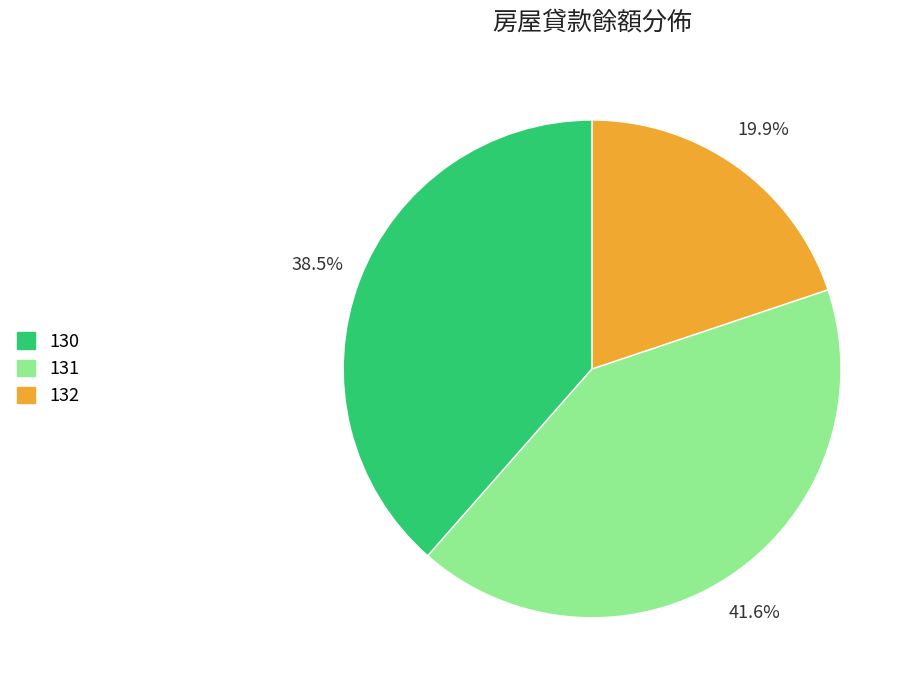

Is 132 the majority of the pie?

No